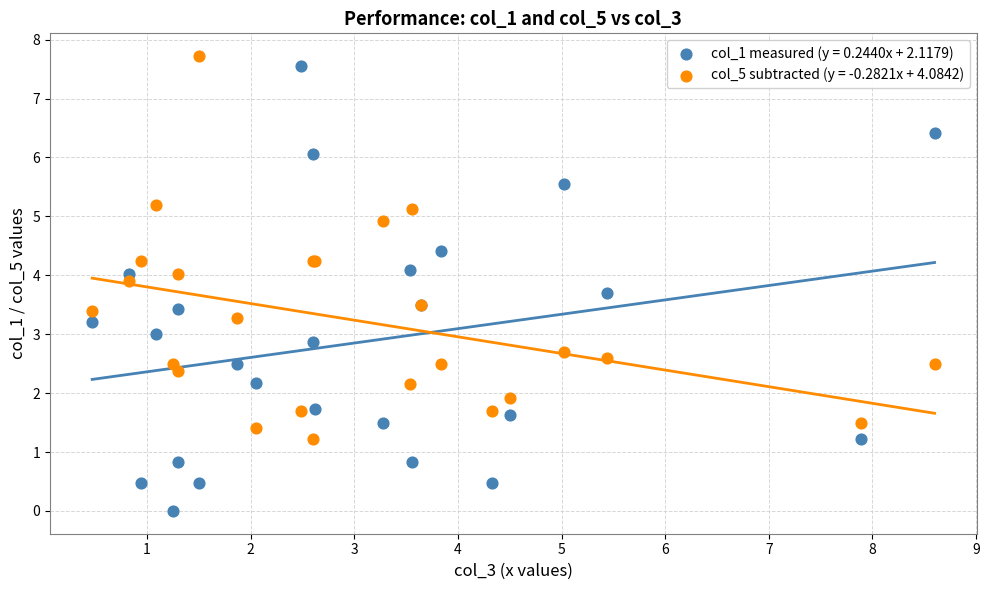

What is the X range (max minus min) for the scatter plot?

8.1